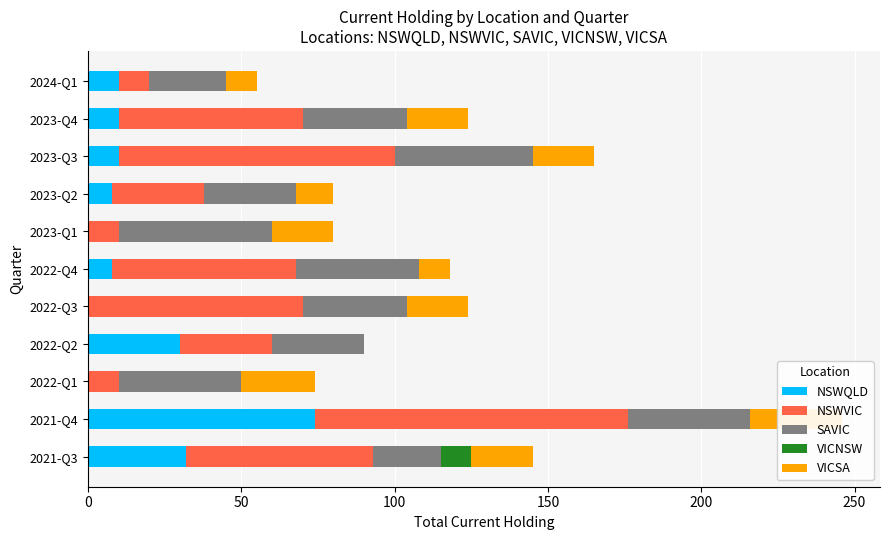

The value of SAVIC at 2021-Q4 is 56. True or false?

False